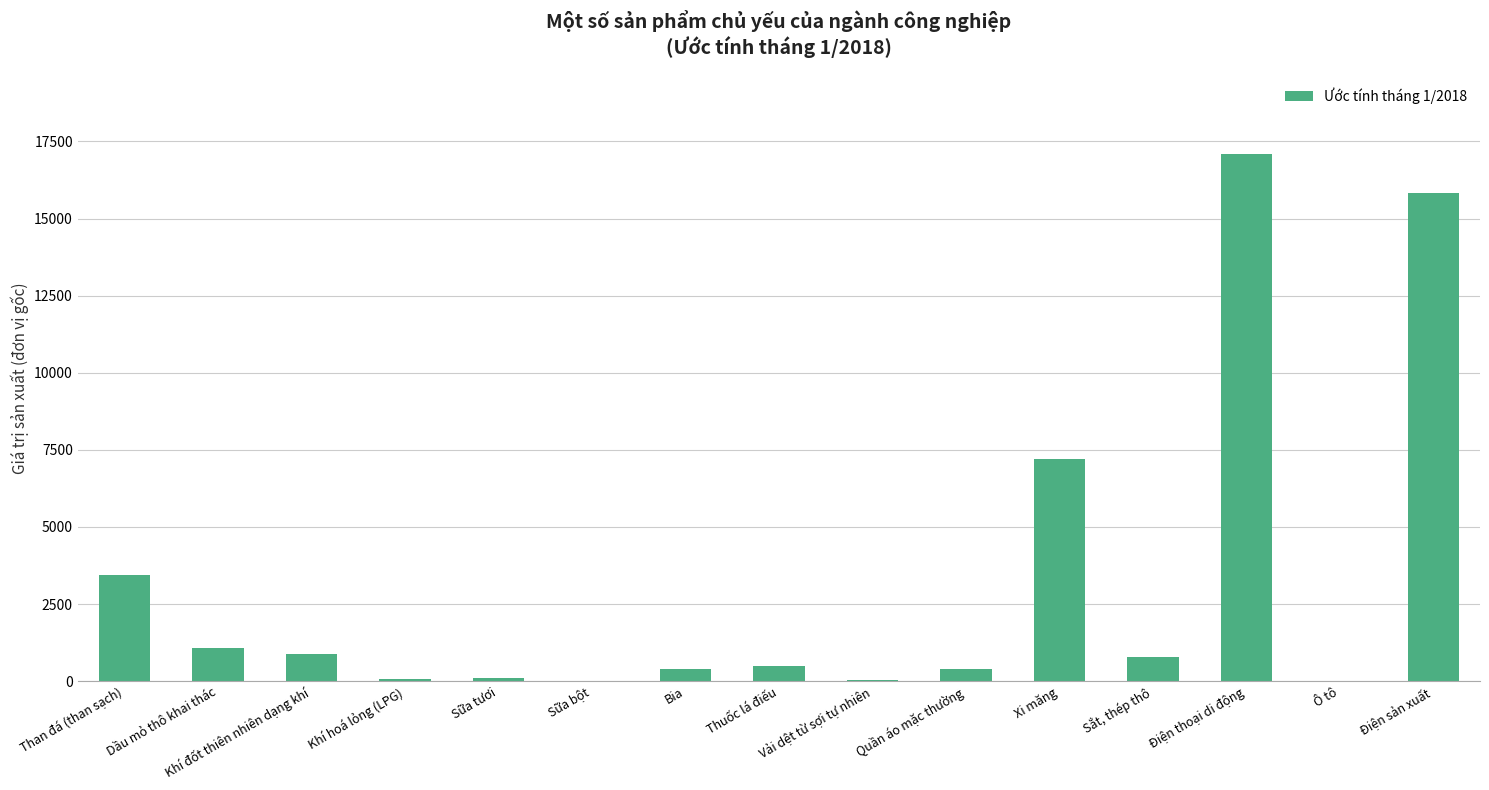

What is the average value?

3190.8